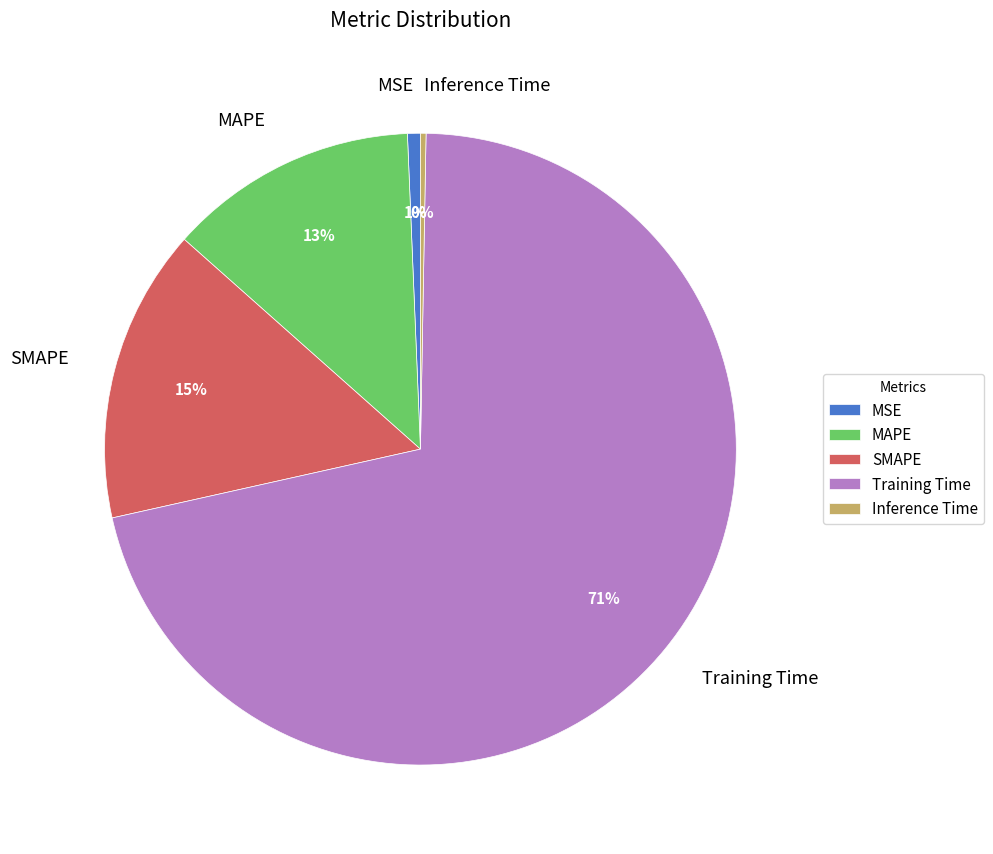

To the nearest percent, what is the average slice percentage?

20%